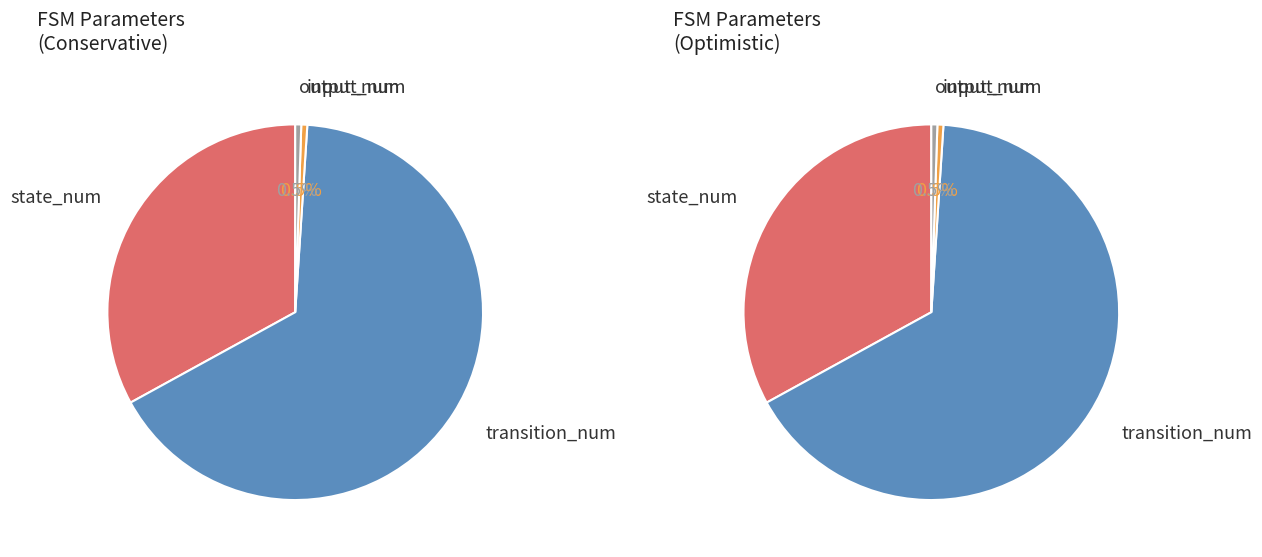

Rank the series by their maximum value, from lowest to highest.

values_1, values_2